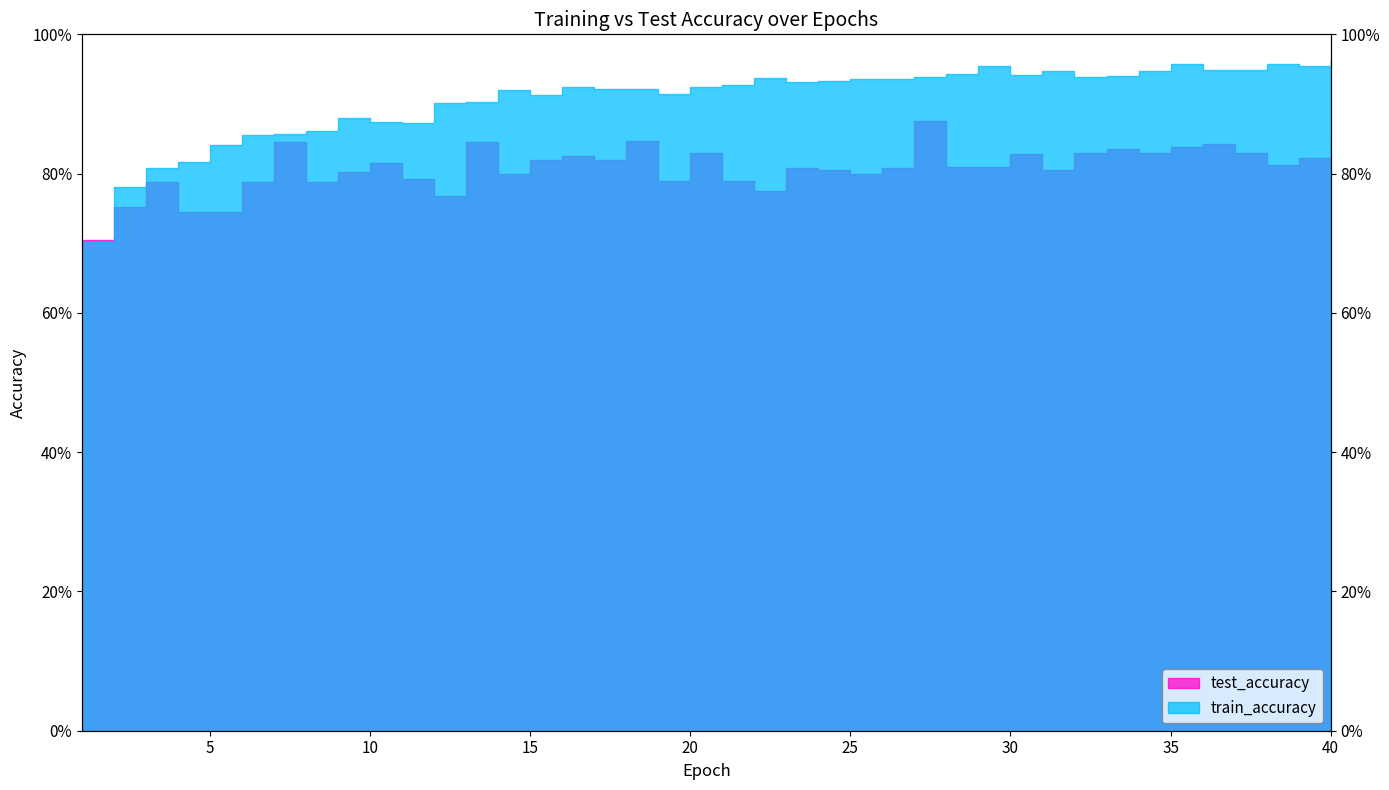

What is the minimum value shown in the chart?

0.7